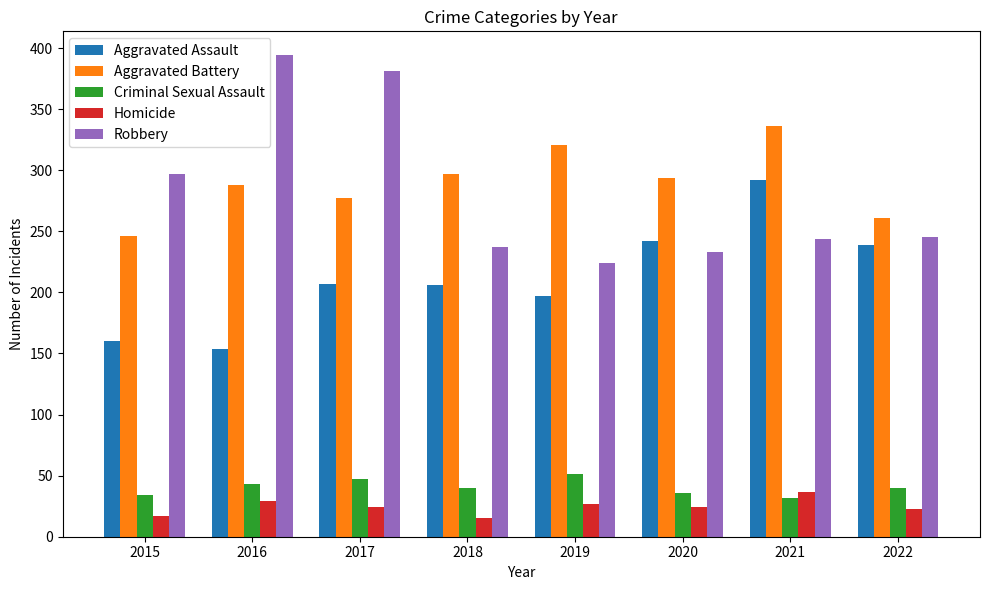

Which series changed the most between 2017 and 2022?

Robbery